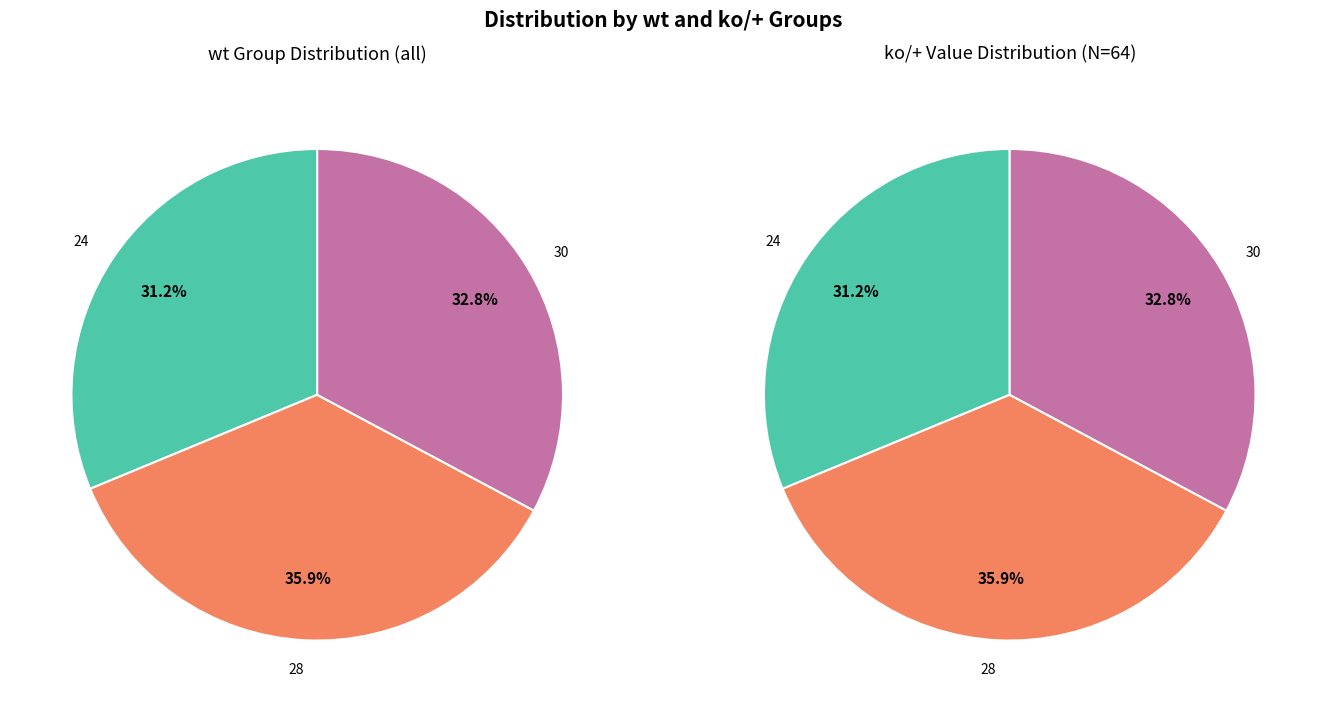

What portion of the pie excludes 28?

64.1%